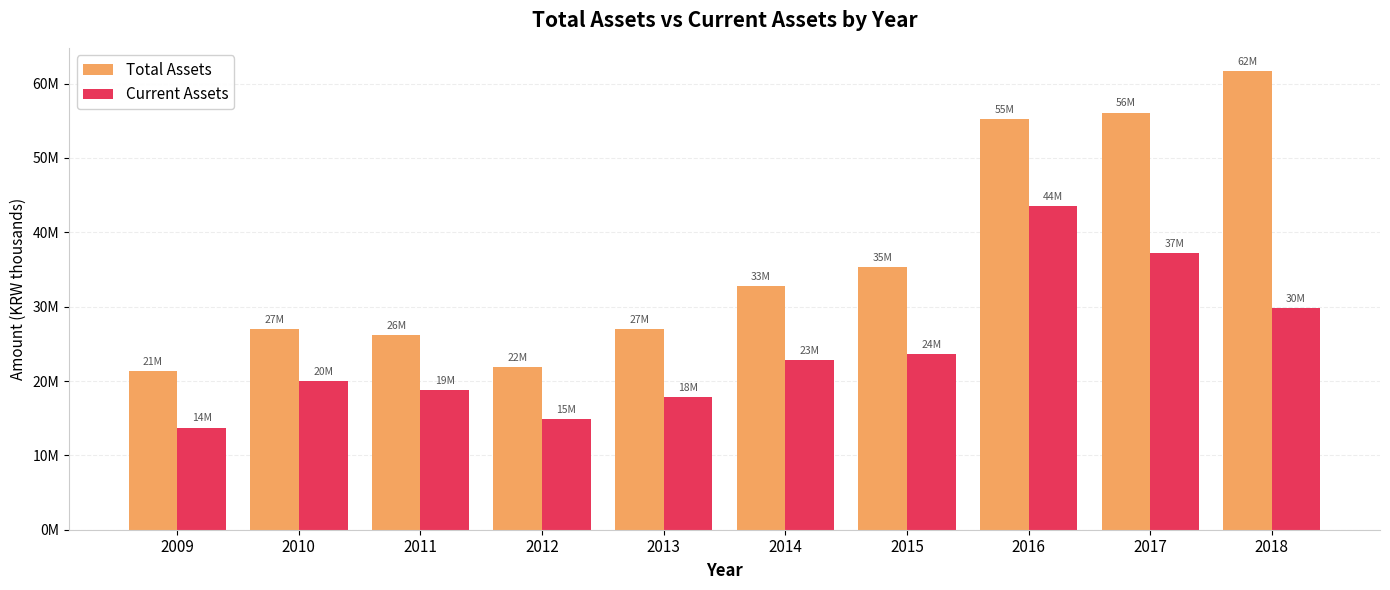

Are the bars grouped side by side (vs. stacked)?

Yes